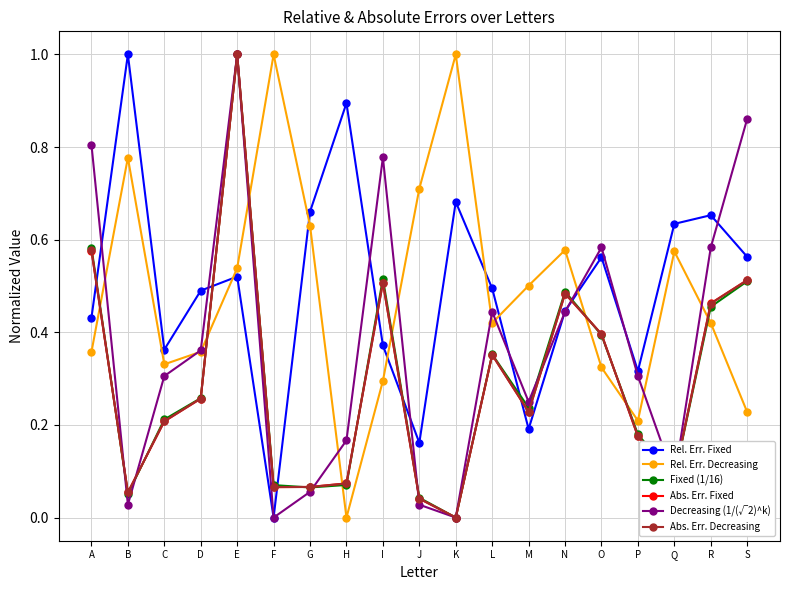

Between which two adjacent categories do Rel. Err. Decreasing and Decreasing (1/(√2)^k) first intersect?

A and B